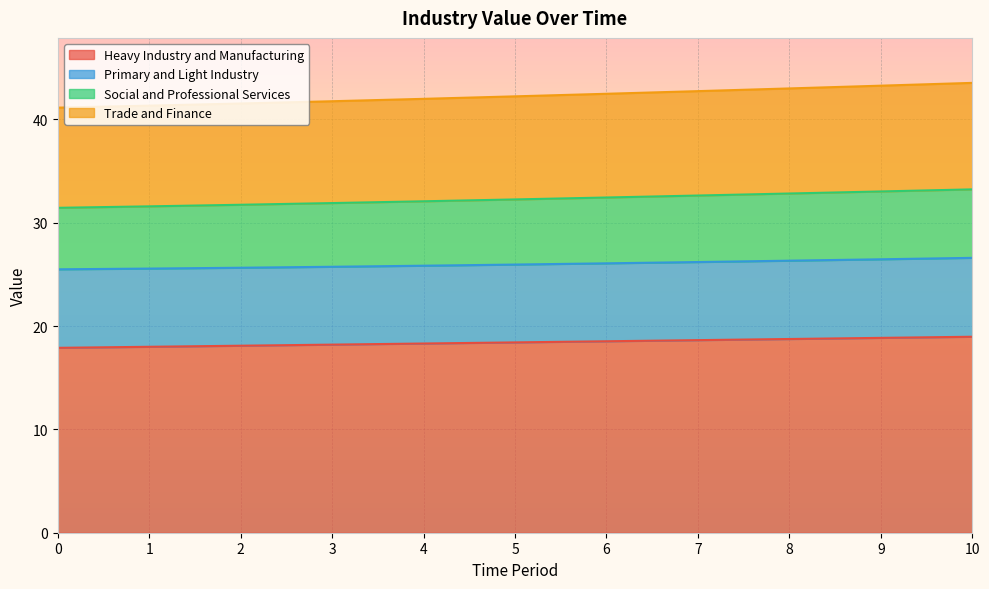

What is the highest value of the Heavy Industry and Manufacturing series?

19.0